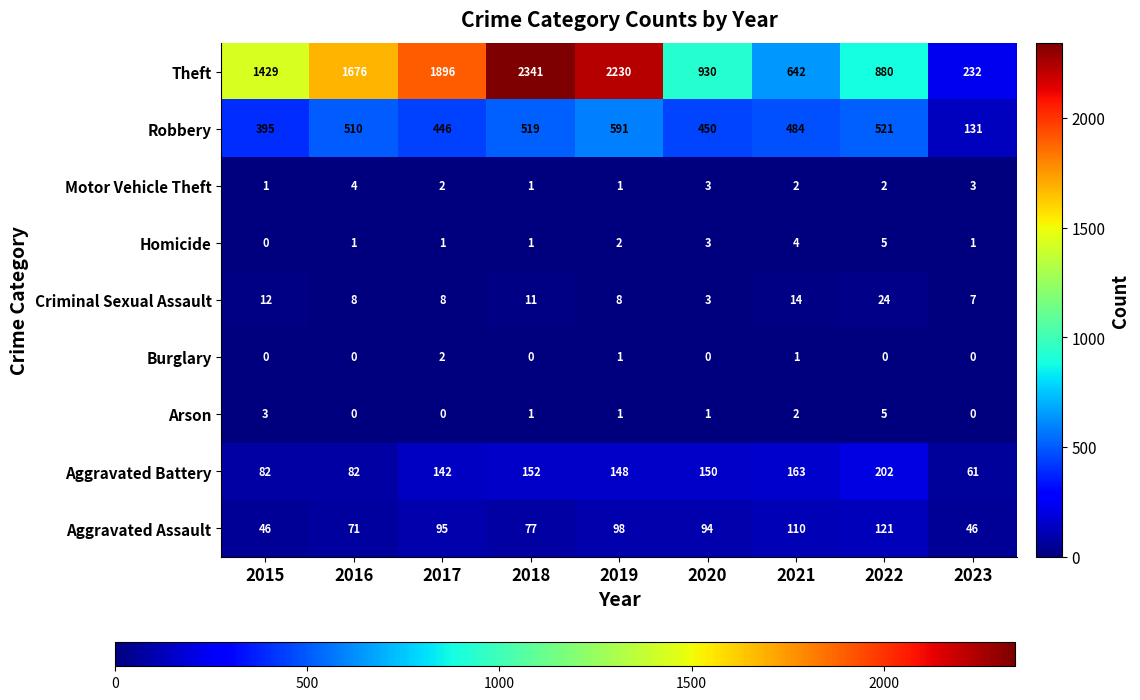

How many categories are shown in the chart?

9